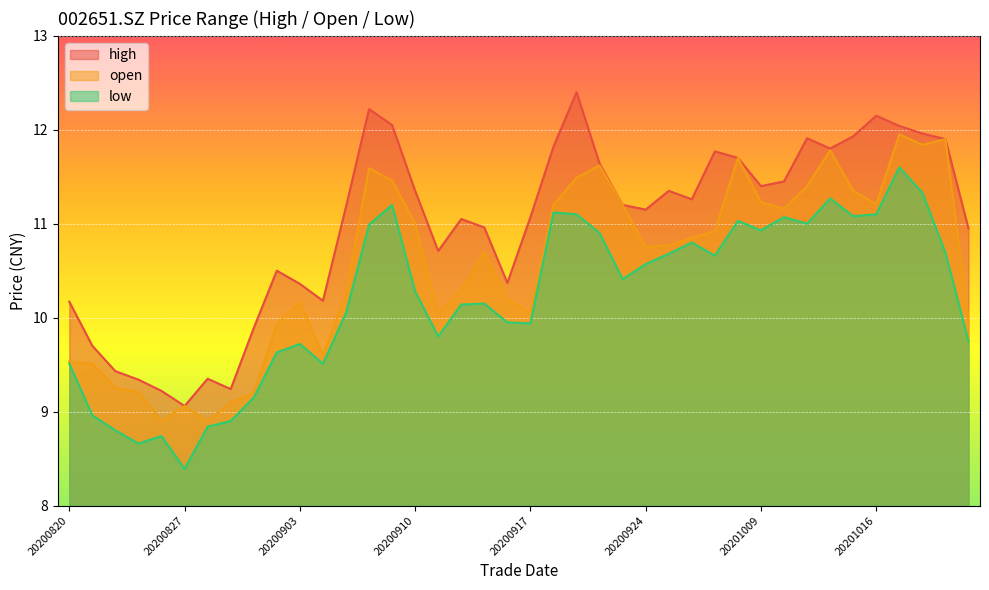

What is the sum of the low values at 20200903 and 20201020?

21.1